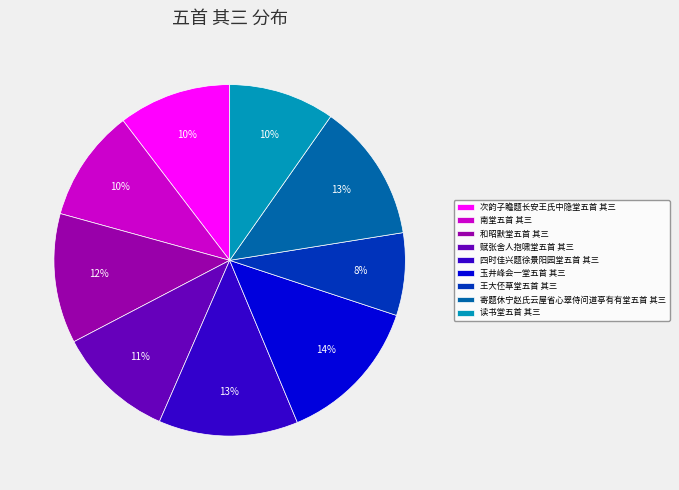

The 南堂五首 其三 slice represents 4% of the pie. True or false?

False